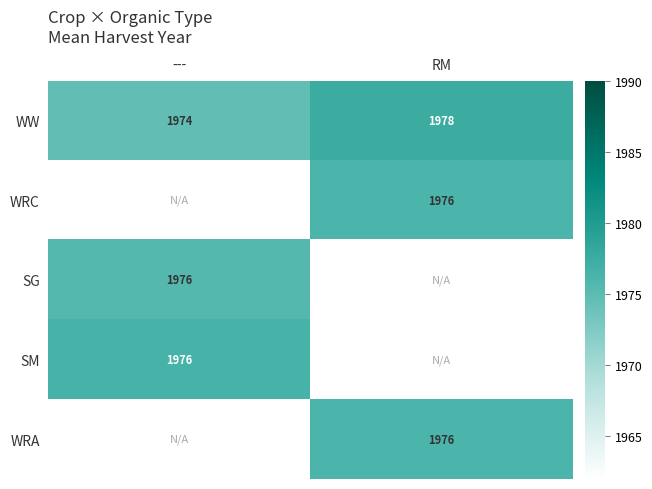

What is the average value of the WW series?

1976.0